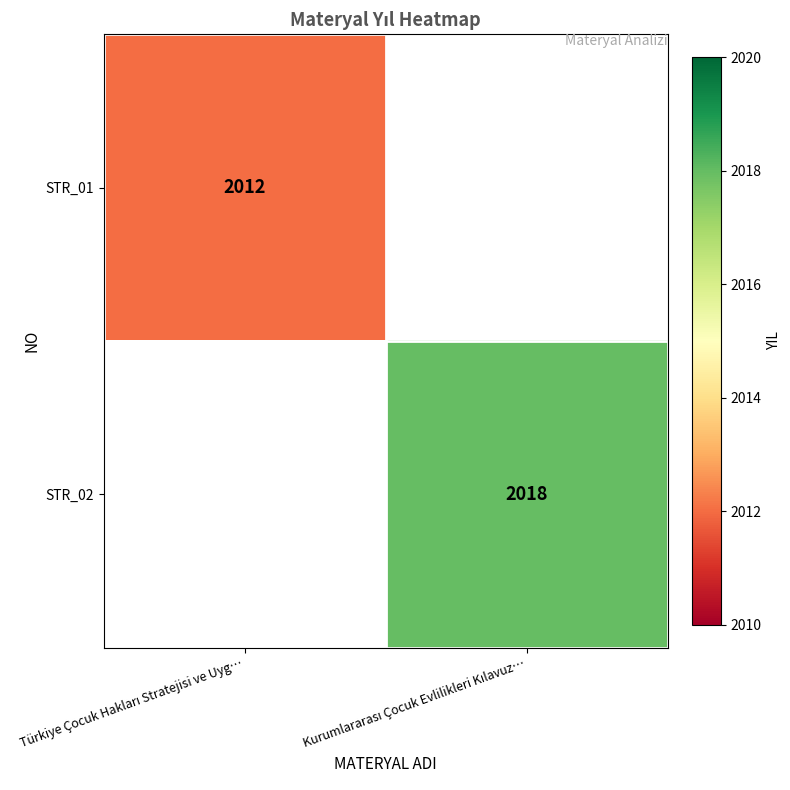

At which label does STR_02 reach its minimum?

Türkiye Çocuk Hakları Stratejisi ve Uyg…